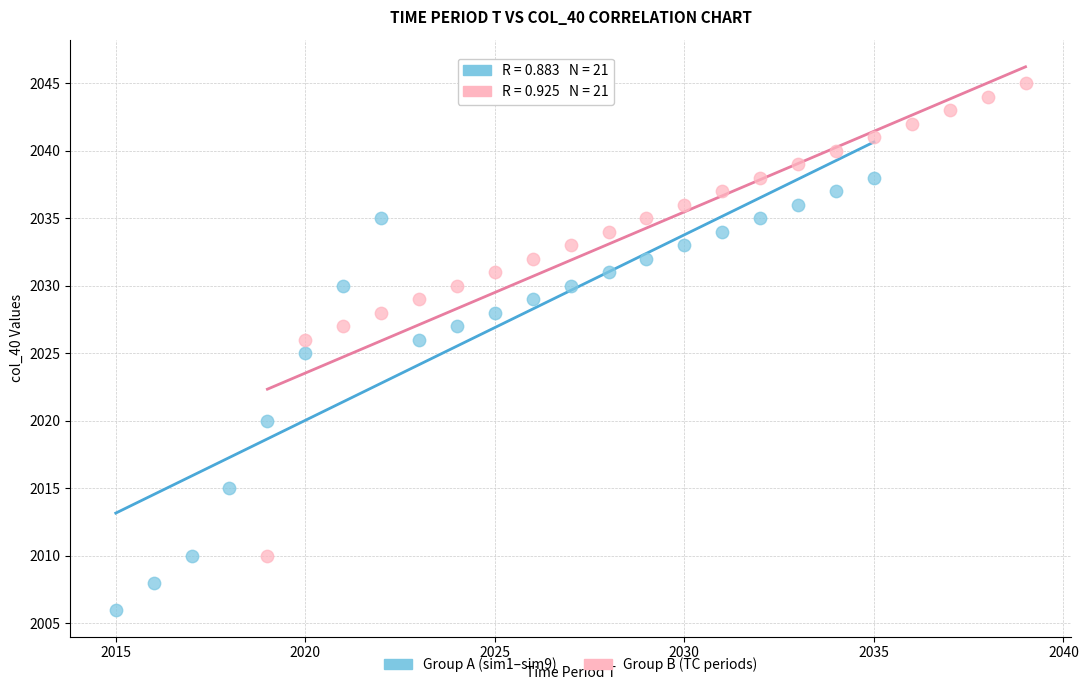

Which series reaches the minimum Y coordinate?

Group A (sim1–sim9)